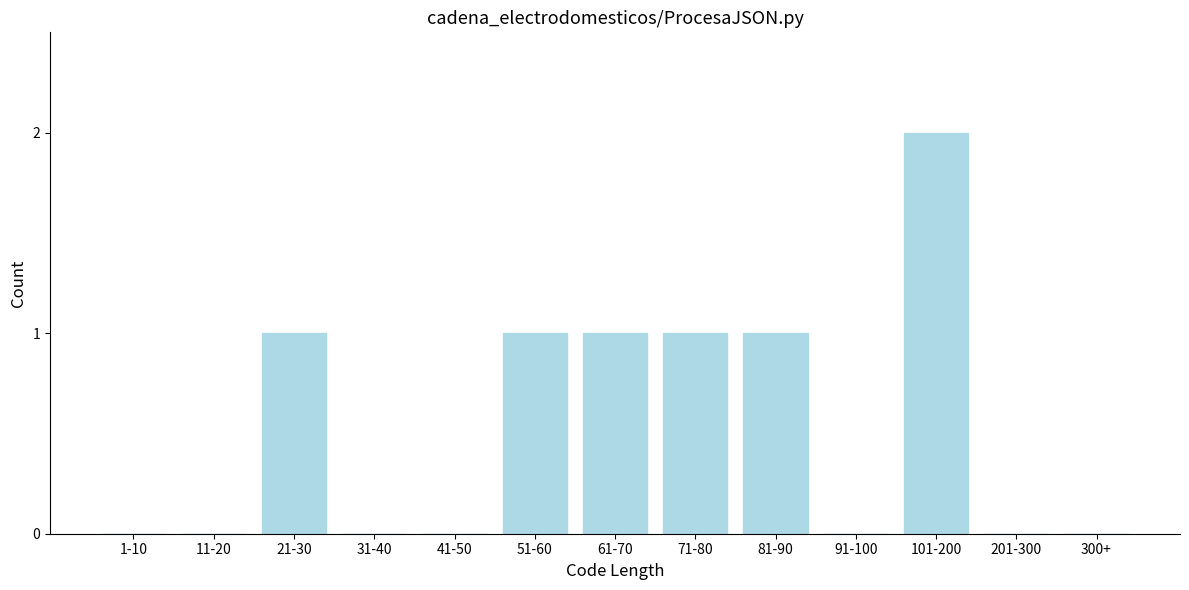

Reading left to right, extract all data points from this chart.

1-10=0	11-20=0	21-30=1	31-40=0	41-50=0	51-60=1	61-70=1	71-80=1	81-90=1	91-100=0	101-200=2	201-300=0	300+=0